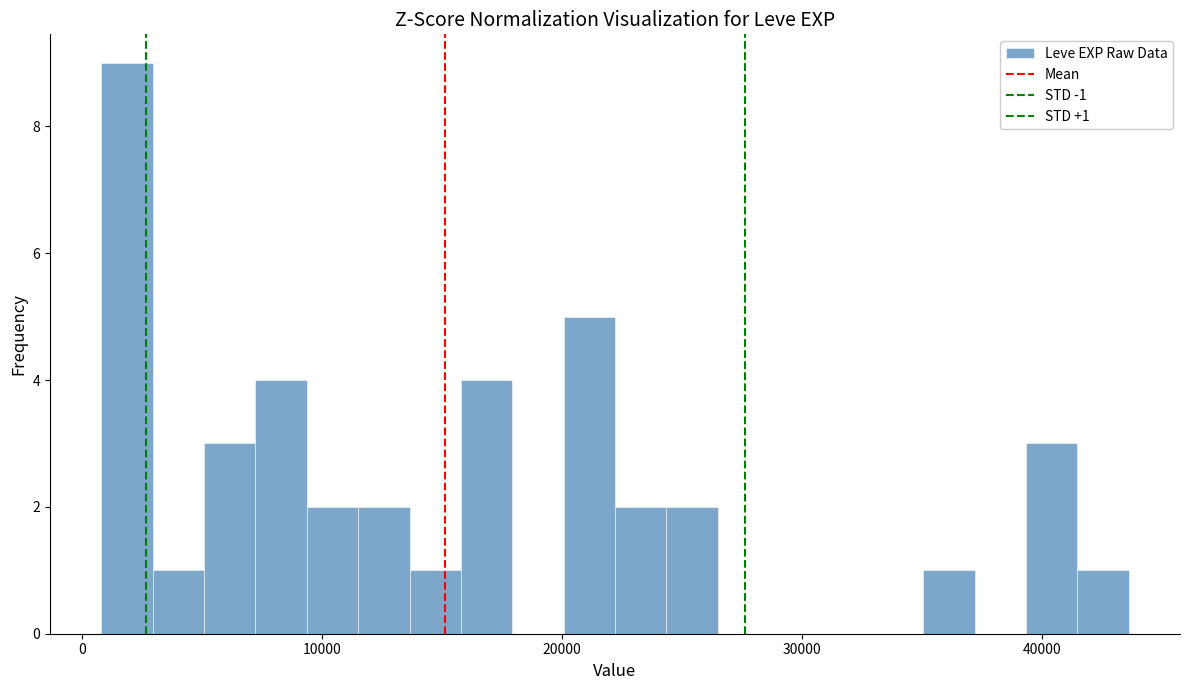

Read against the x-axis, roughly where is the centre of the tallest bar?

2000